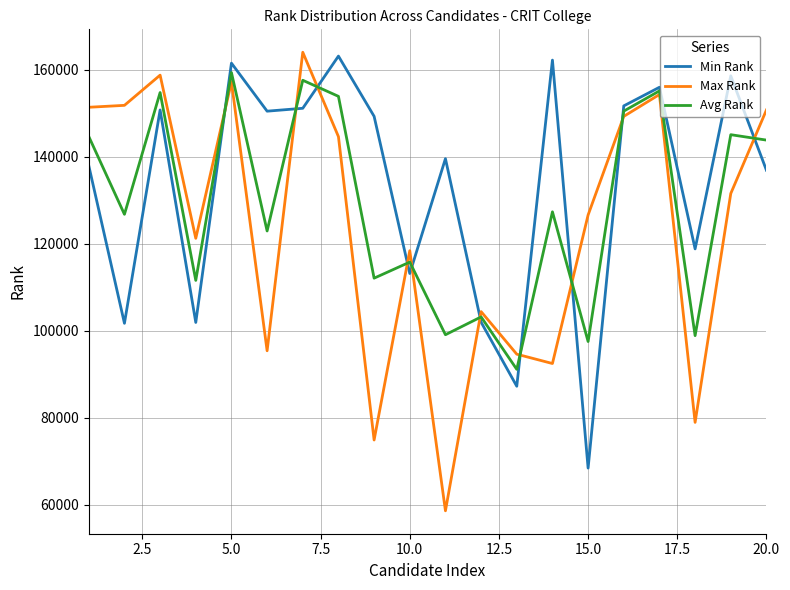

List the series in order of their overall mean, lowest first.

Max Rank, Avg Rank, Min Rank